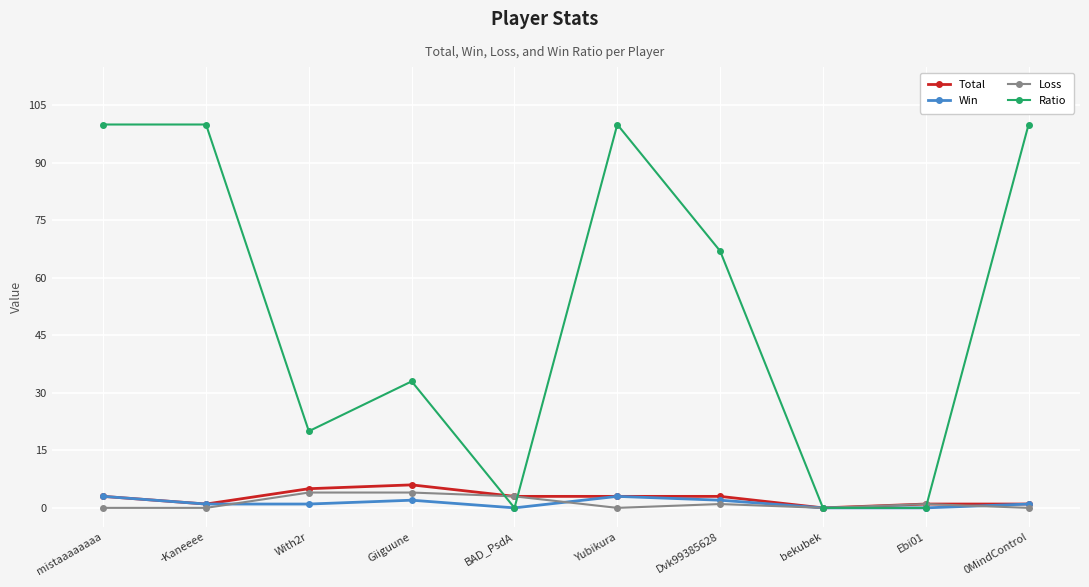

What is the value of the Win point at the 6th from the left?

3